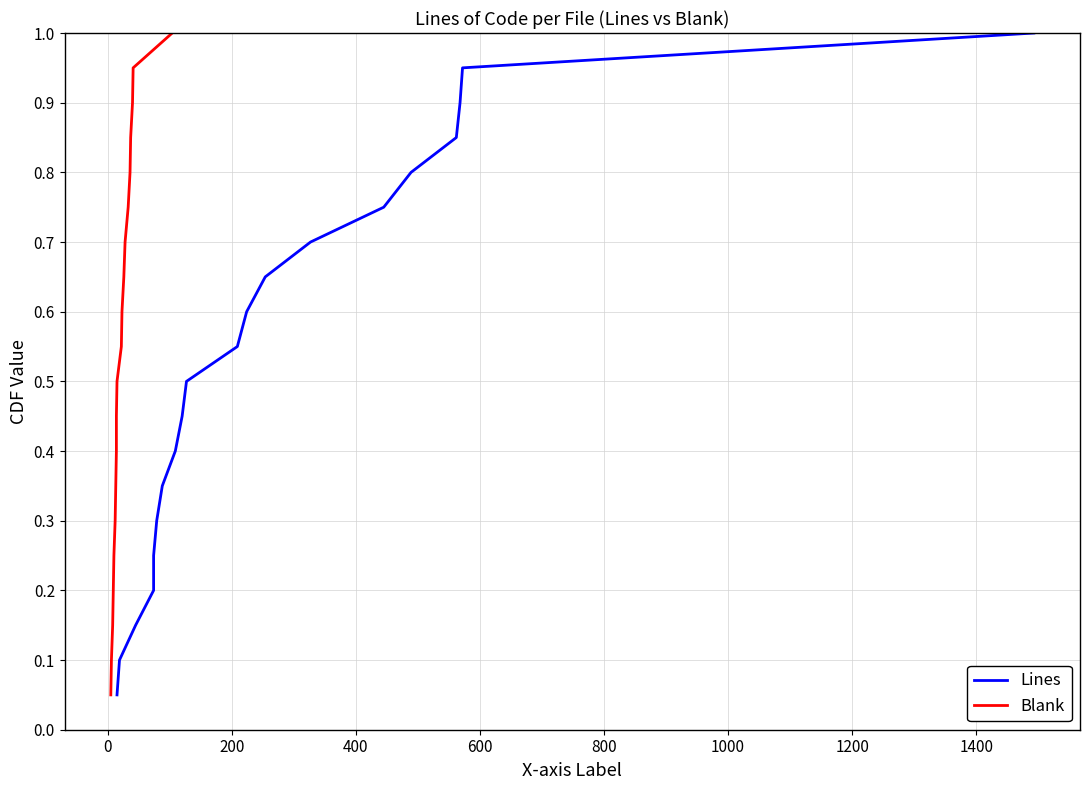

Does the chart display data point markers on the line(s)?

No